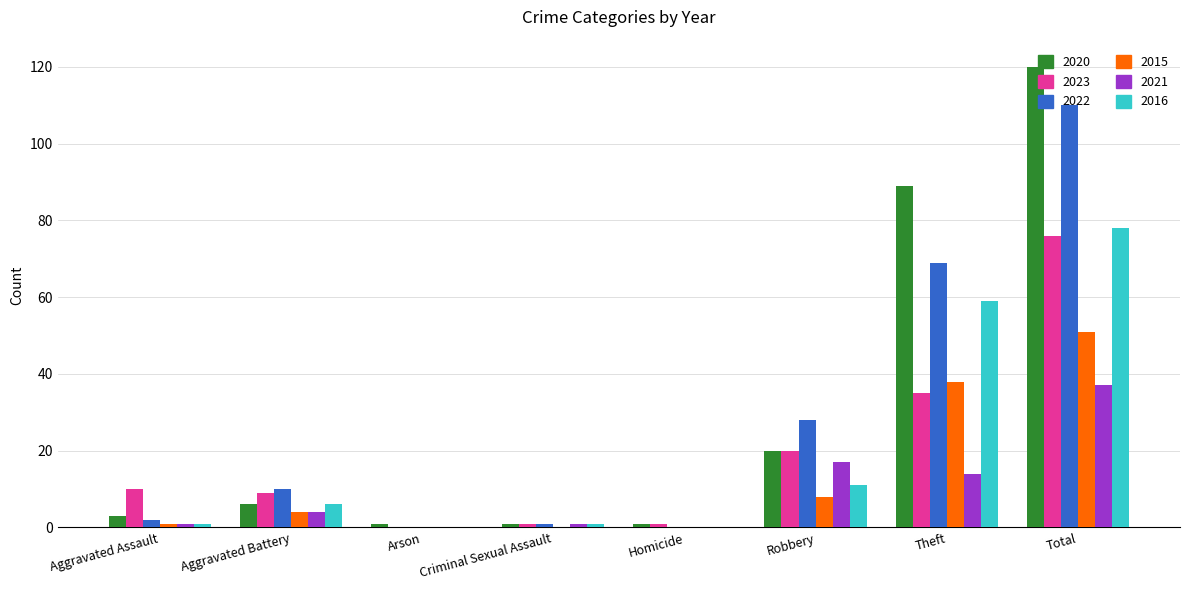

Which category has the highest value in the 2015 series?

Total